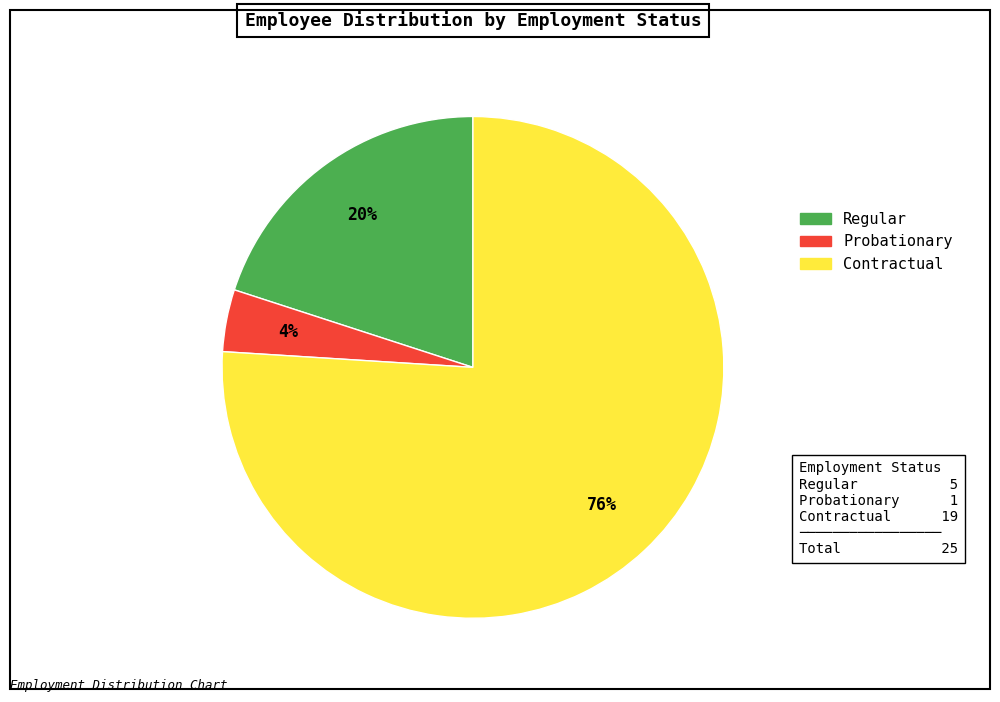

To the nearest percent, what is the difference between the Regular and Probationary slice percentages?

16%